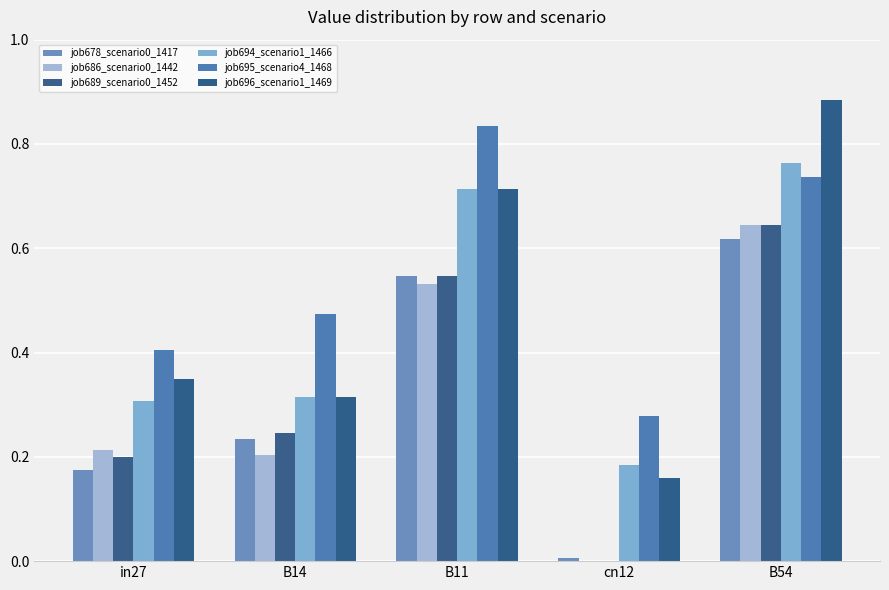

Reading left to right, extract all data points from this chart.

job678_scenario0_1417: in27=0.2	B14=0.2	B11=0.5	cn12=0.0	B54=0.6
job686_scenario0_1442: in27=0.2	B14=0.2	B11=0.5	cn12=0.0	B54=0.6
job689_scenario0_1452: in27=0.2	B14=0.2	B11=0.5	cn12=0.0	B54=0.6
job694_scenario1_1466: in27=0.3	B14=0.3	B11=0.7	cn12=0.2	B54=0.8
job695_scenario4_1468: in27=0.4	B14=0.5	B11=0.8	cn12=0.3	B54=0.7
job696_scenario1_1469: in27=0.3	B14=0.3	B11=0.7	cn12=0.2	B54=0.9